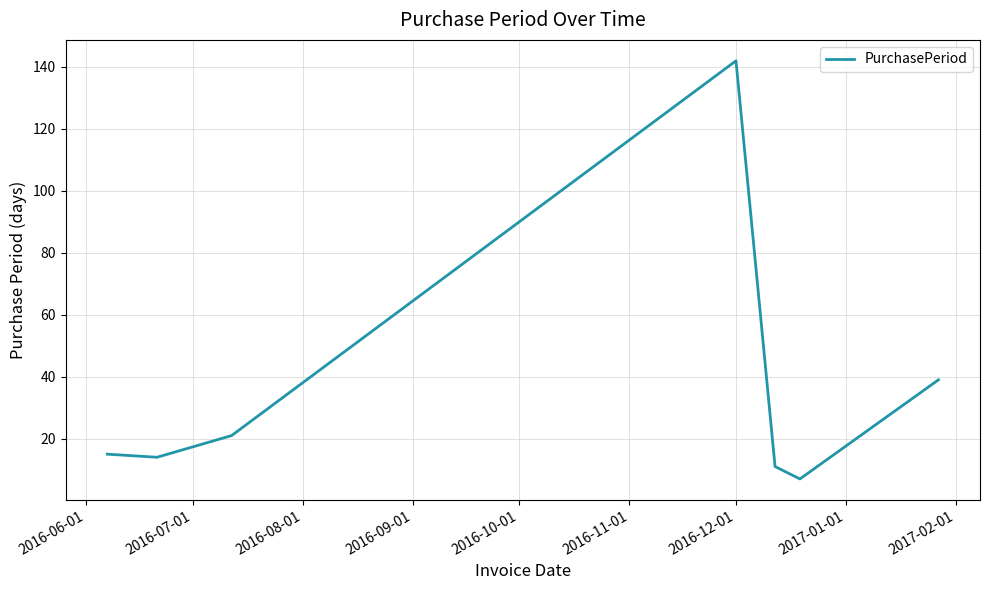

What is the average value?

36